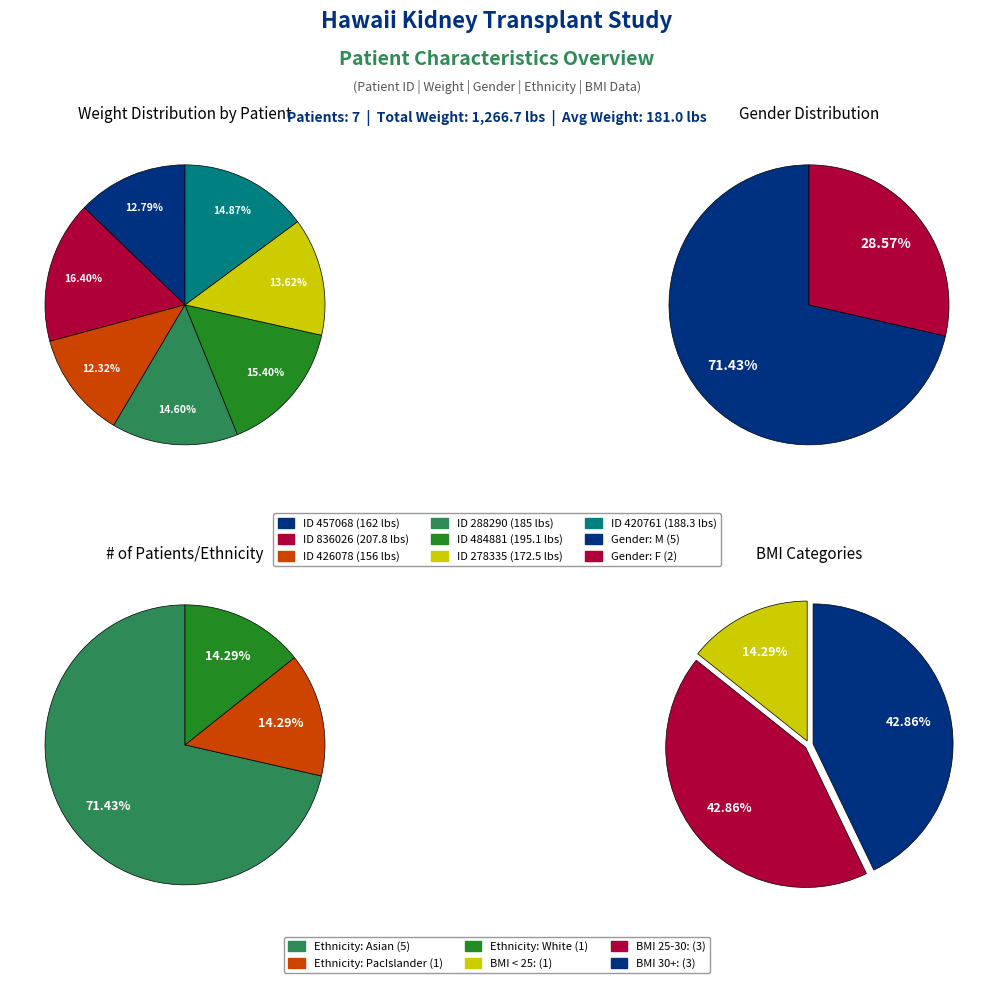

How many segments does this pie chart have?

7